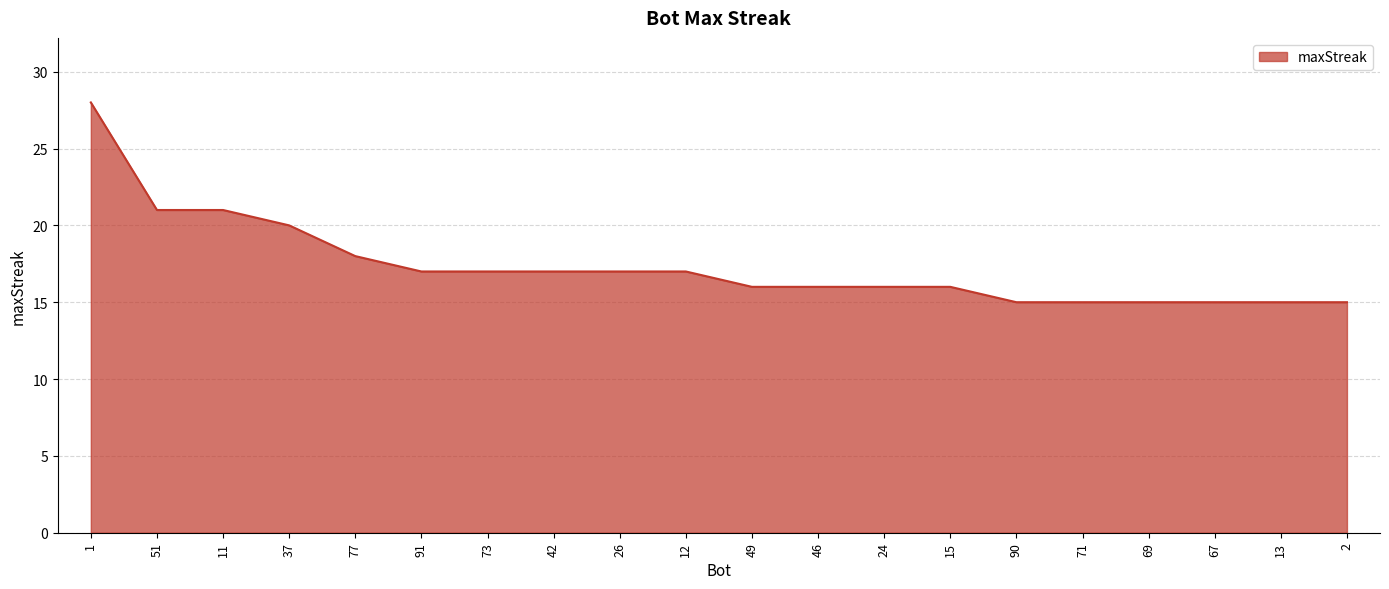

True or false: the data shows 28 at 1.

True